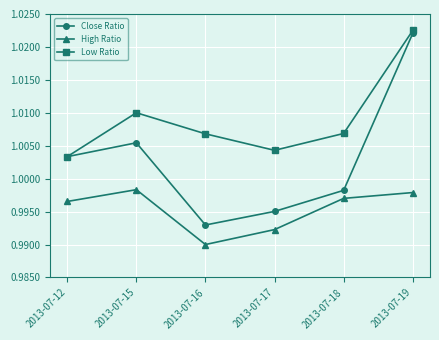

List the series in order of their overall mean, lowest first.

High Ratio, Close Ratio, Low Ratio